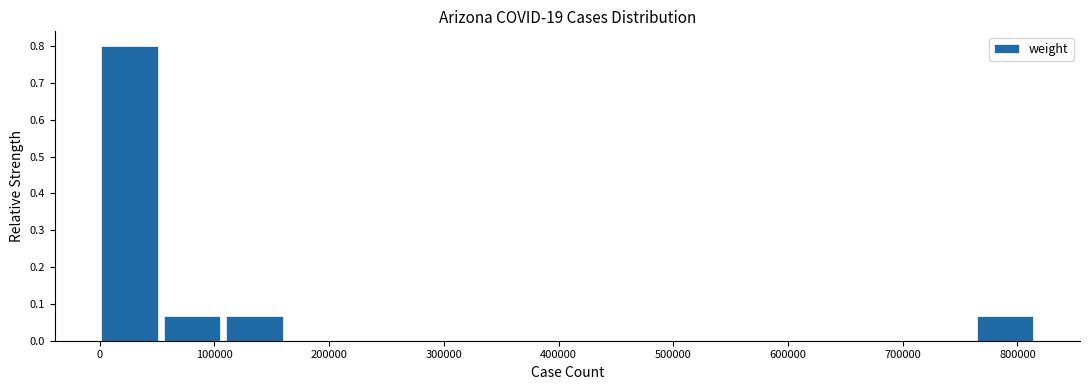

How tall is the bar that spans 760000 to 820000 on the x-axis? Neither the bar edges nor the heights are printed on the chart, so give them approximately, as read against the axes.

0.07